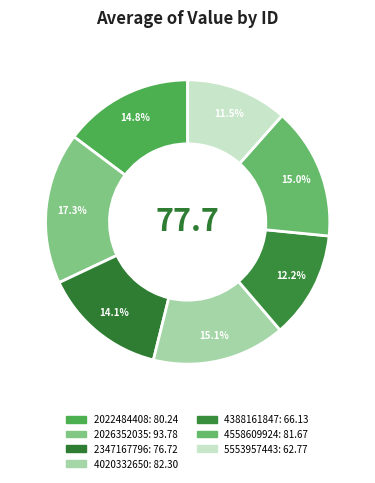

What is the ratio of the value at 4388161847 to the value at 2026352035?

0.7